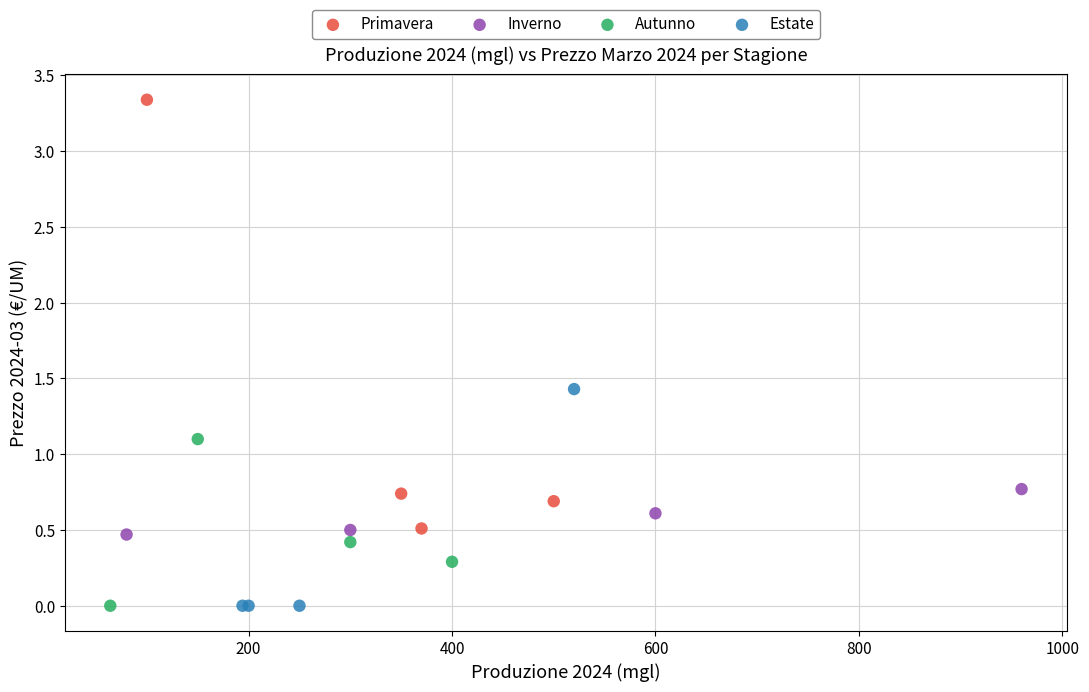

What are all the series names shown in the legend?

Primavera, Inverno, Autunno, Estate